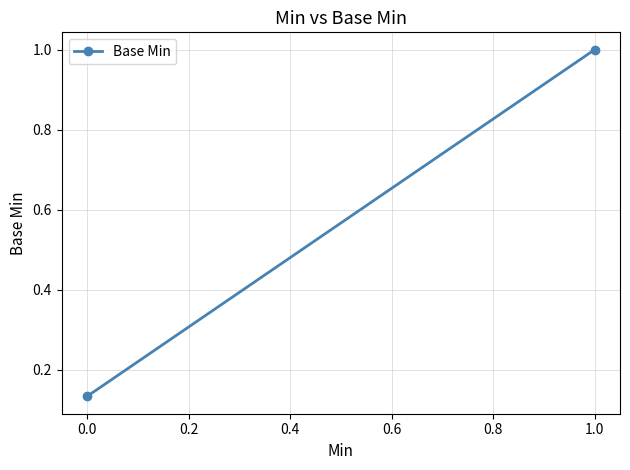

Is this an area chart (filled region under the line)?

No